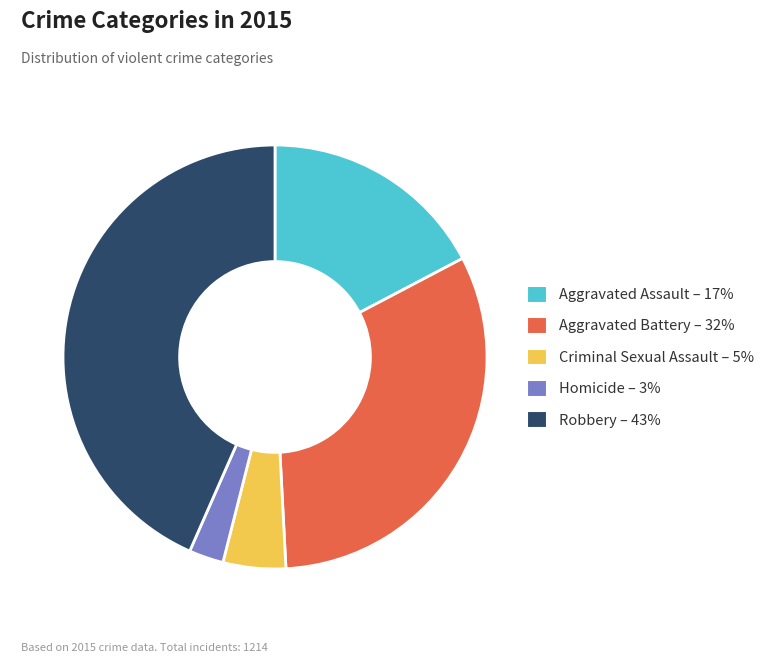

How many slices are in this pie chart?

5